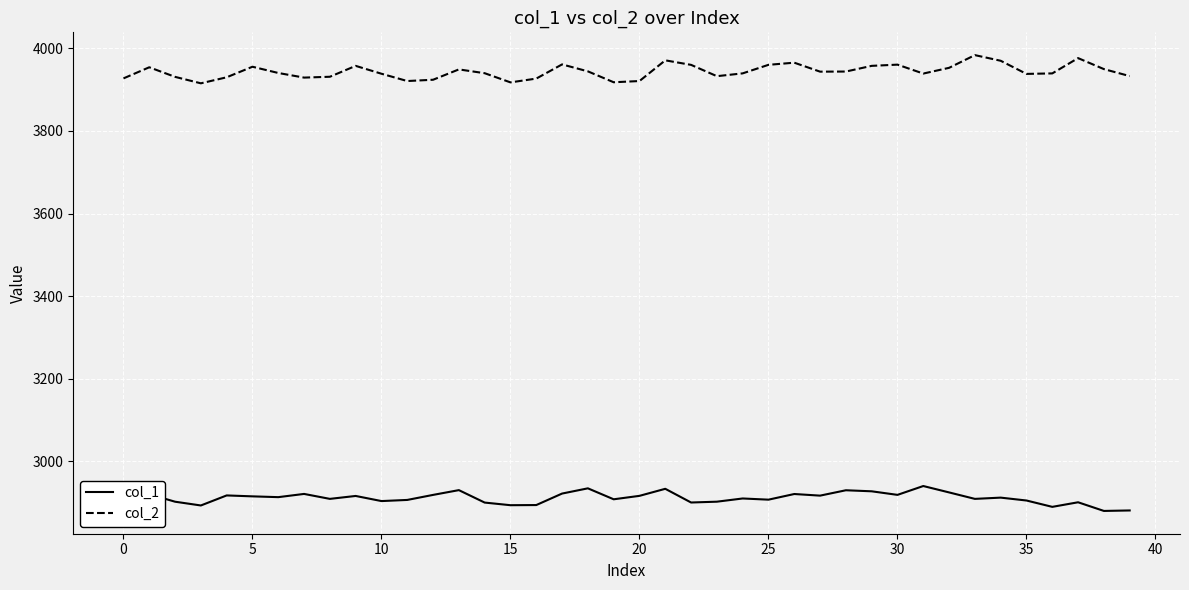

List the series in order of their overall mean, highest first.

col_2, col_1